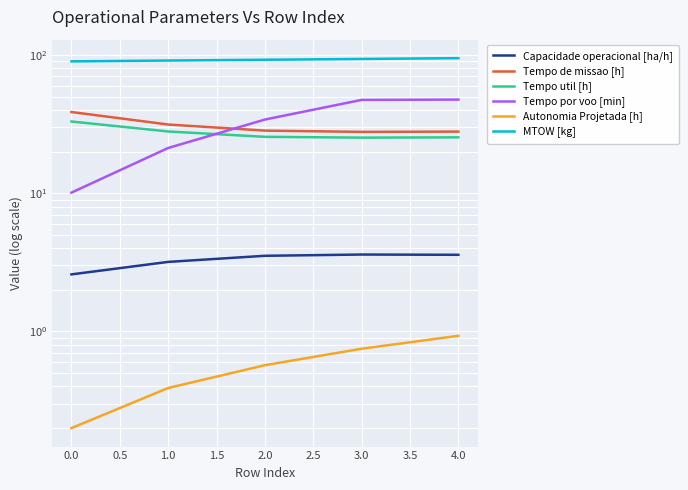

What is the difference between the Autonomia Projetada [h] values at 3.0 and 2.0?

0.2